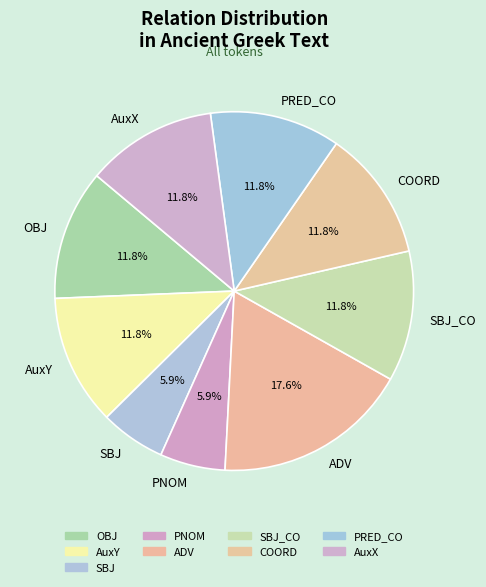

Is it true that SBJ_CO is 1% of the pie?

False